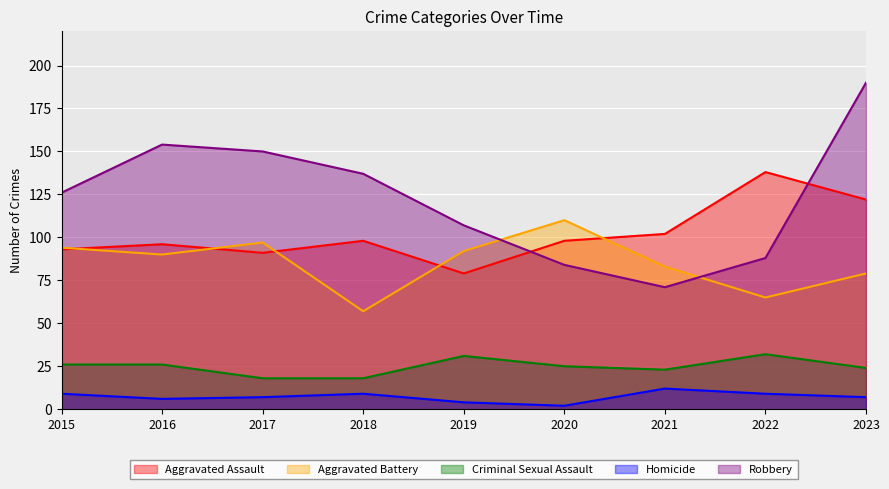

What is the maximum value for Robbery?

190